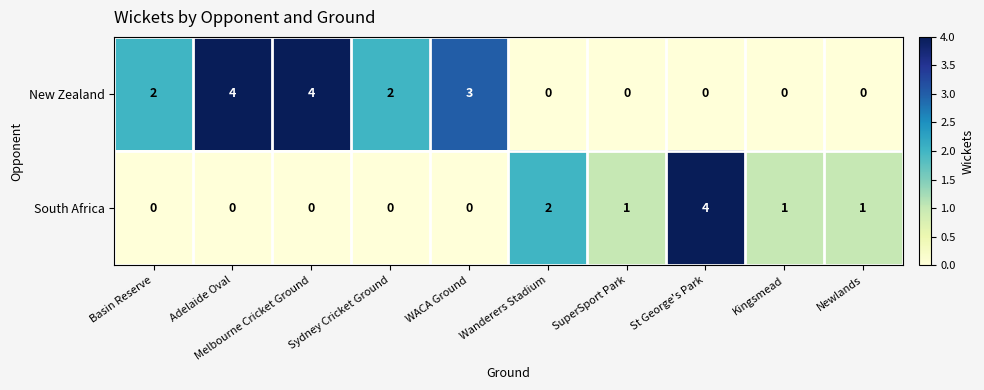

Is it true that New Zealand equals 3 at Wanderers Stadium?

False